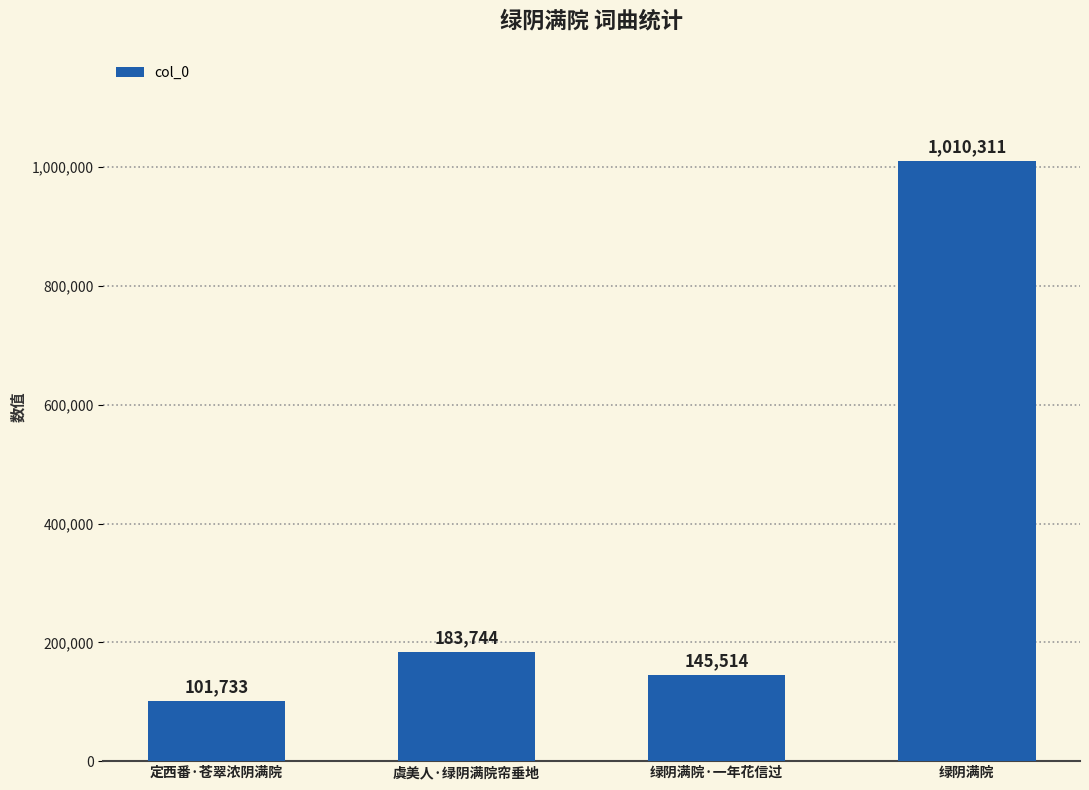

The chart shows a value of 1696020 at 绿阴满院. True or false?

False